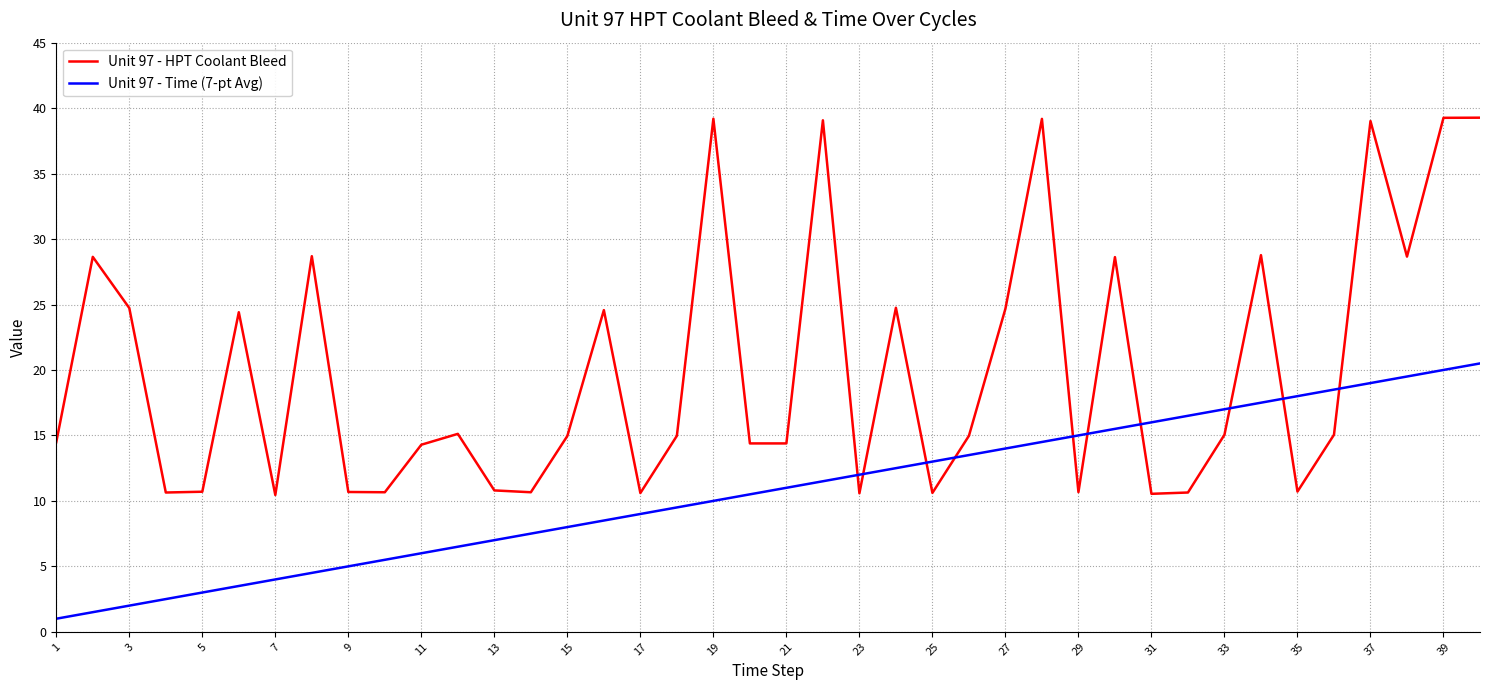

Rank the series by their maximum value, from highest to lowest.

Unit 97 - HPT Coolant Bleed, Unit 97 - Time (7-pt Avg)